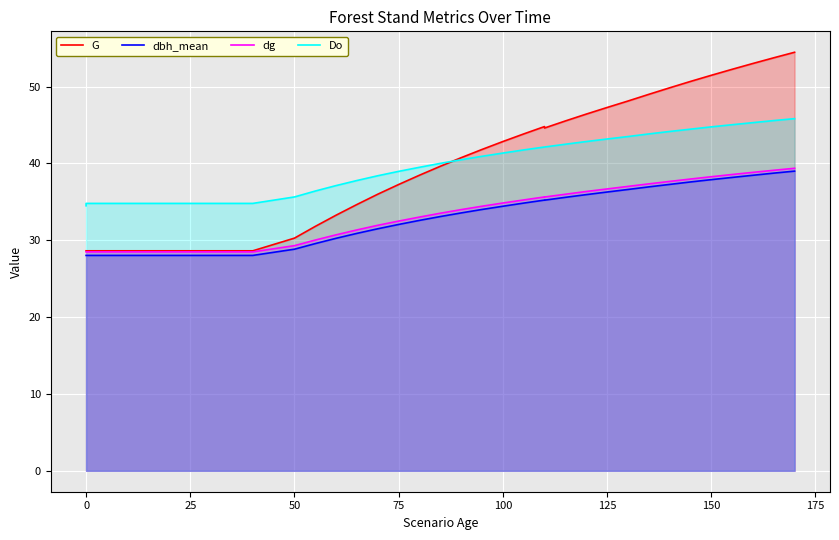

How many distinct data groups are displayed?

4